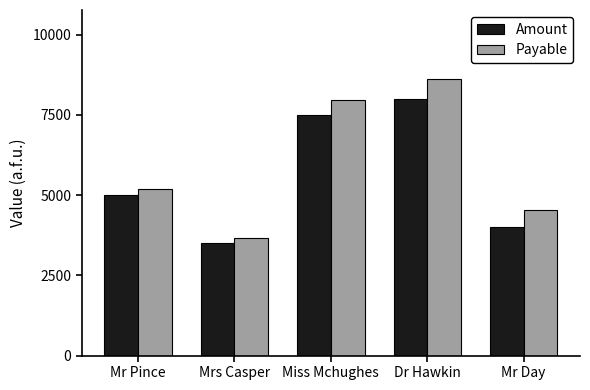

Between Dr Hawkin and Mr Day, which series saw the biggest shift?

Payable